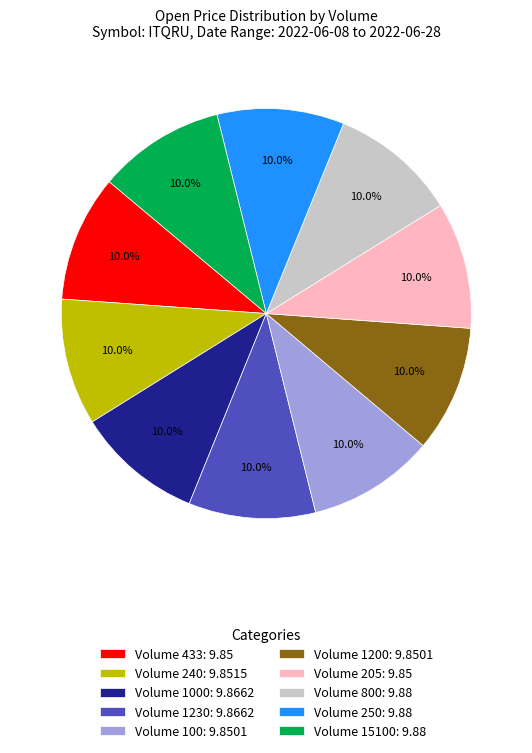

How many slices are in this pie chart?

10